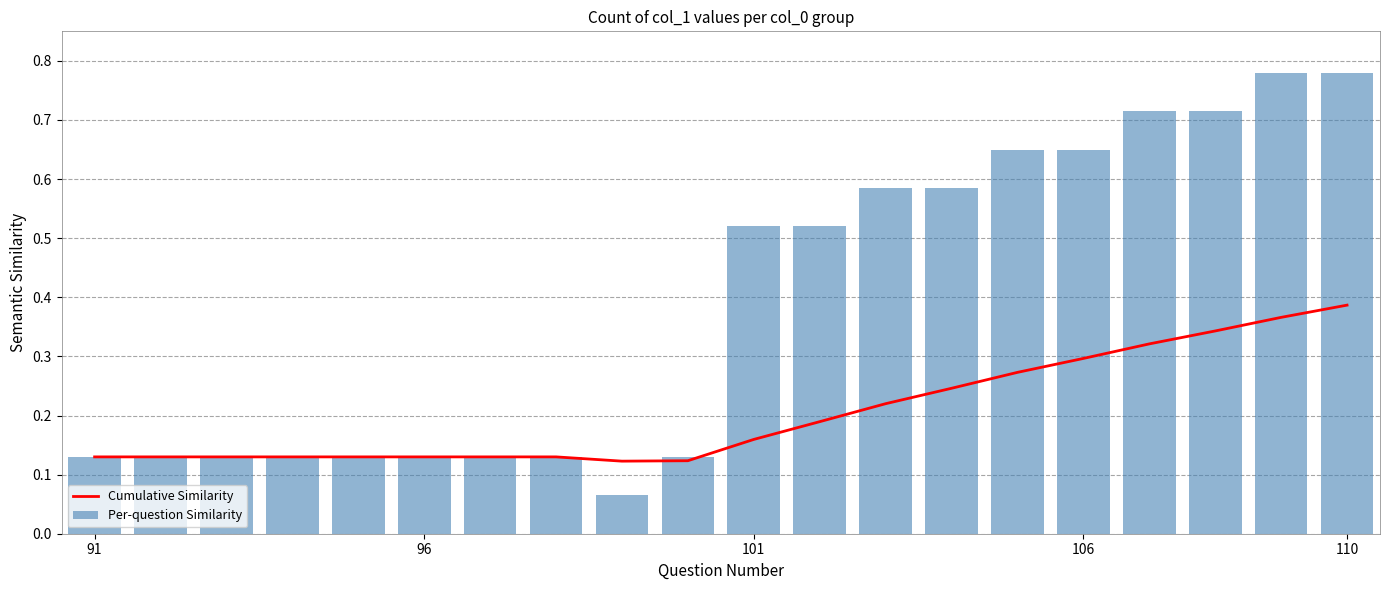

List the series in order of their peak value, highest first.

Per-question Similarity, Cumulative Similarity